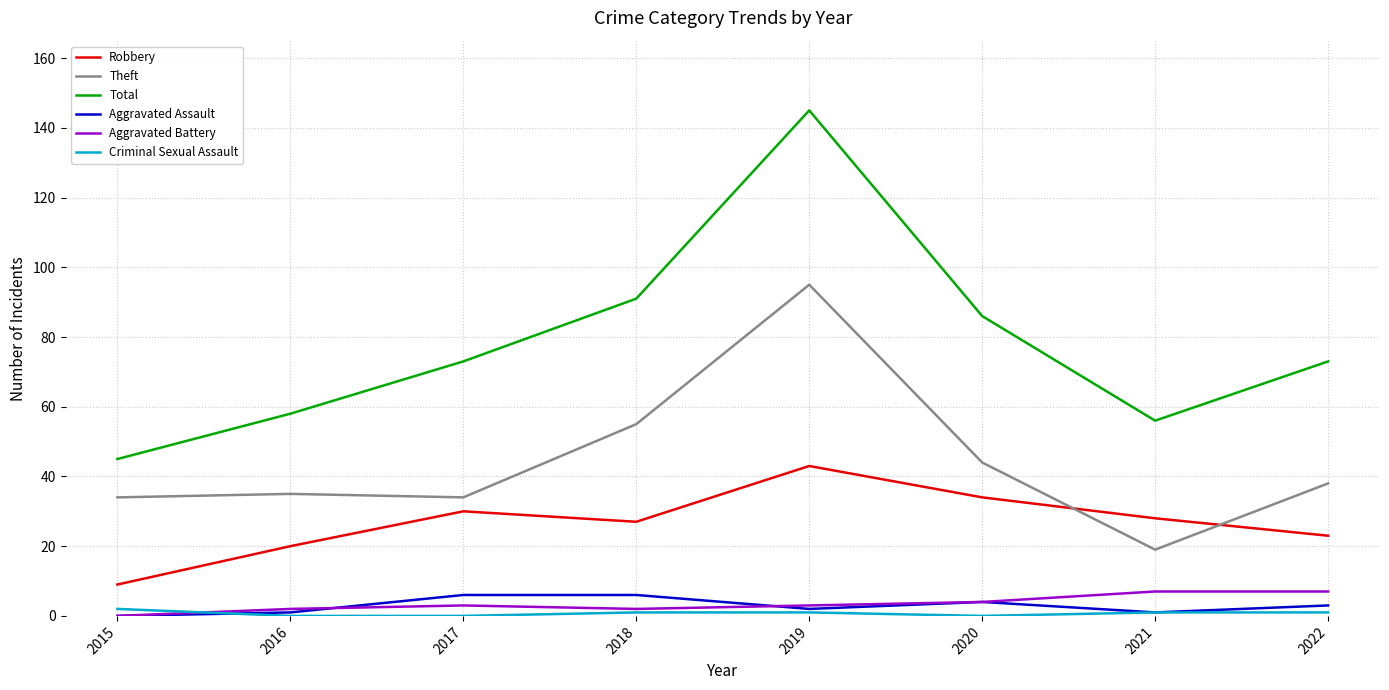

At which category is the sum across all series the highest?

2019